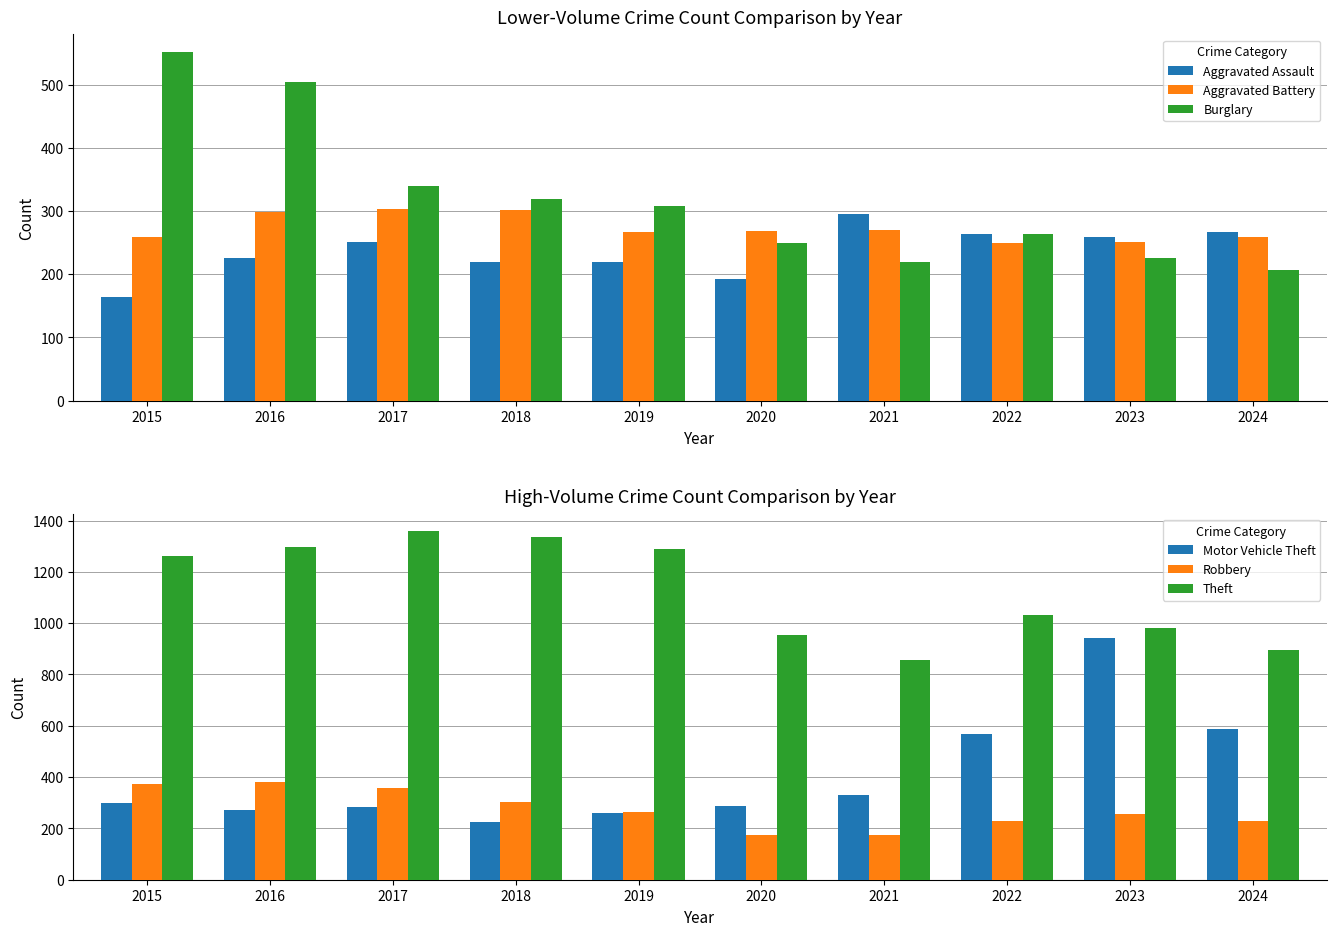

What is the approximate value of Robbery at 2017, to the nearest 10?

360